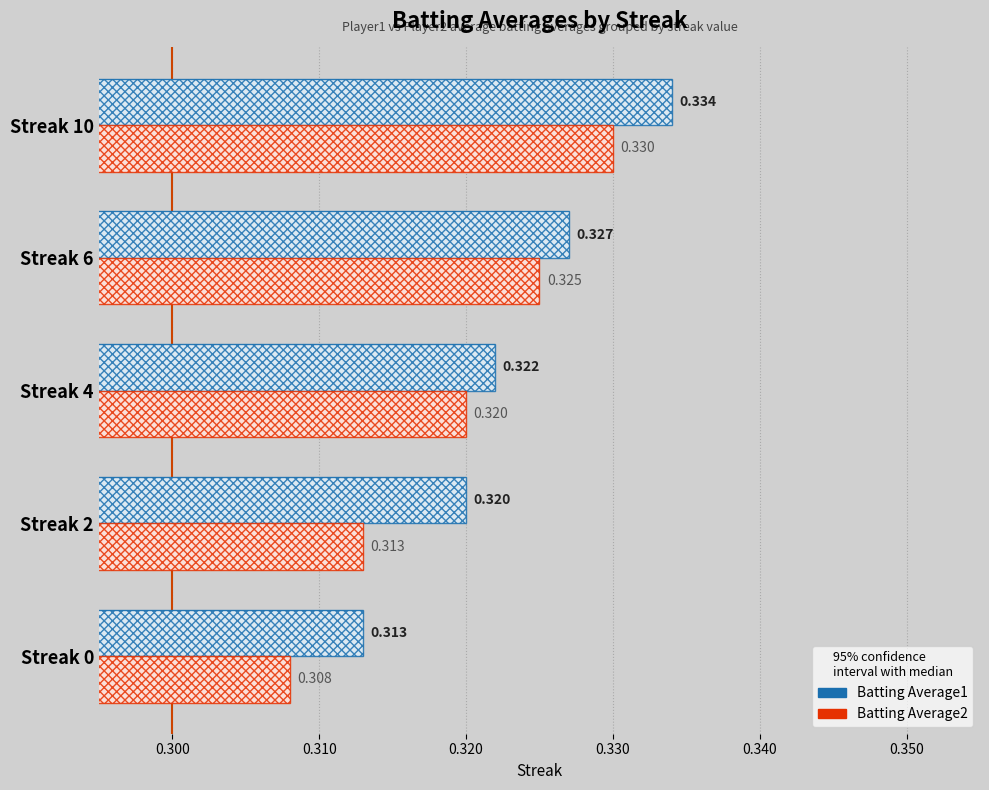

Reading left to right, transcribe all the data shown in this chart.

Batting Average1: 0.3	0.3	0.3	0.3	0.3
Batting Average2: 0.3	0.3	0.3	0.3	0.3